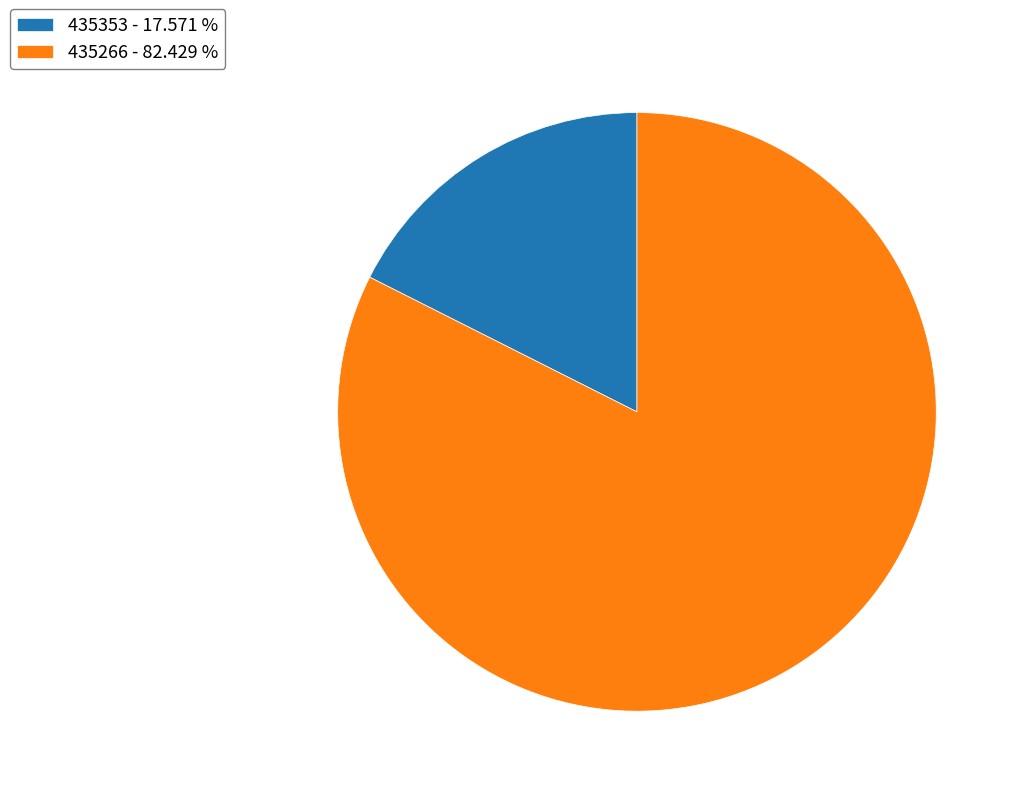

Does 435353 represent more than half of the total?

No